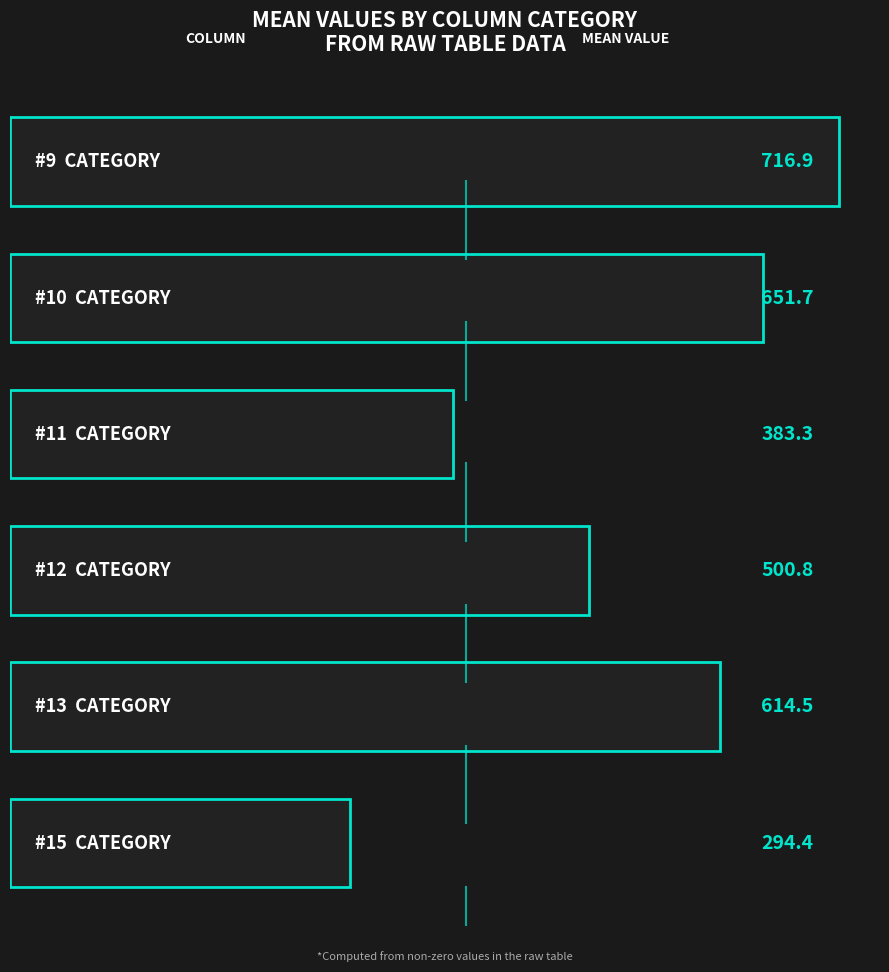

What is the difference between the maximum and minimum values?

422.5